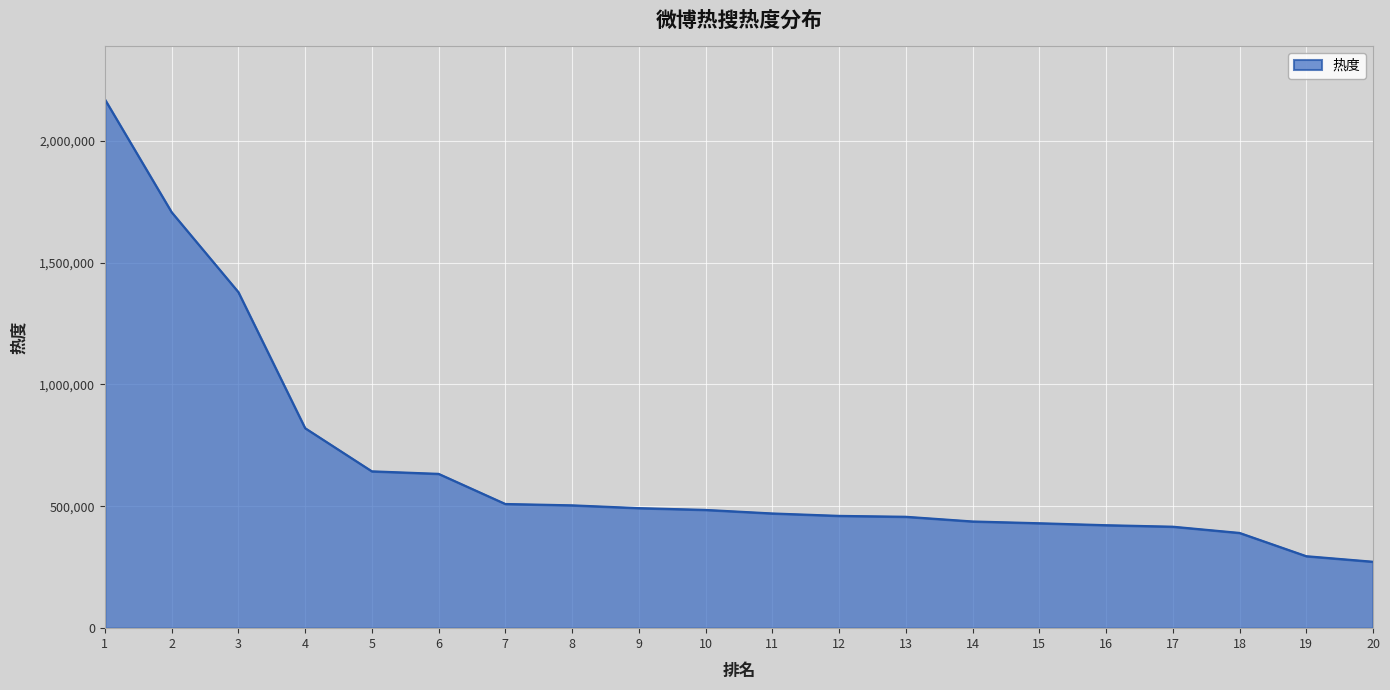

What is the difference between the maximum and minimum values?

1896878